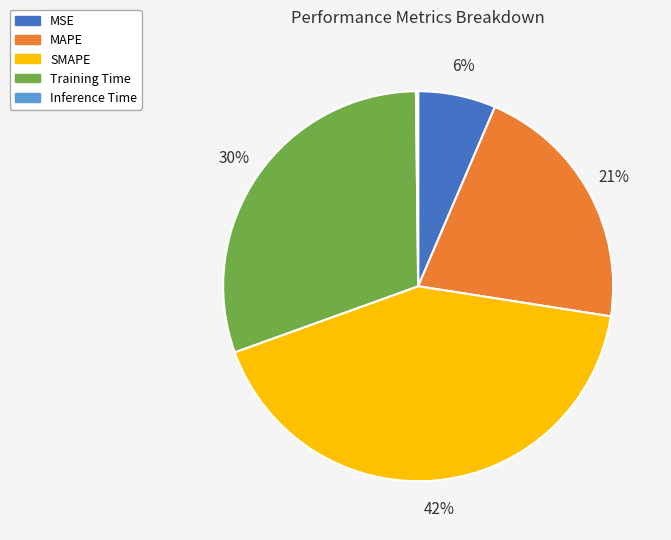

Between SMAPE and Training Time, which is larger?

SMAPE